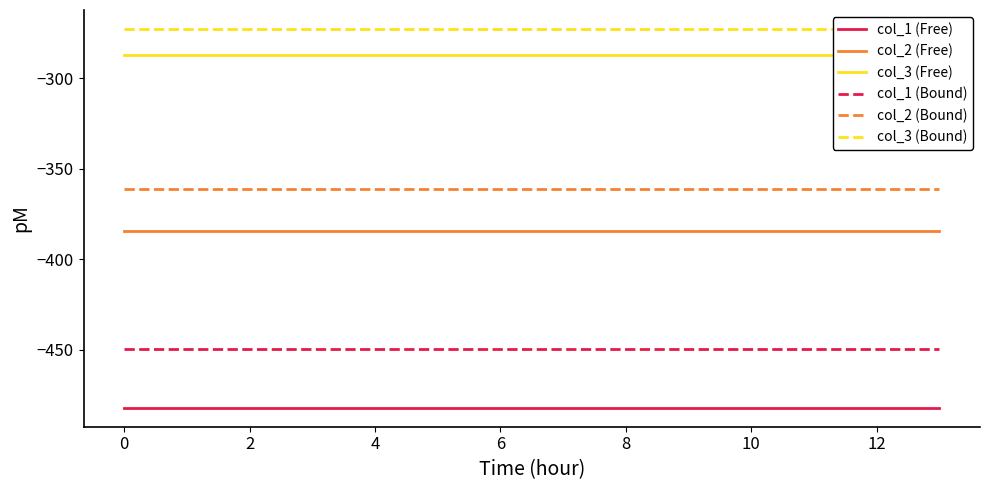

Reading left to right, transcribe all the data shown in this chart.

col_1 (Free): -482.0	-482.0	-482.0	-482.0	-482.0	-482.0	-482.0	-482.0	-482.0	-482.0	-482.0	-482.0	-482.0	-482.0
col_2 (Free): -384.6	-384.6	-384.6	-384.6	-384.6	-384.6	-384.6	-384.6	-384.6	-384.6	-384.6	-384.6	-384.6	-384.6
col_3 (Free): -287.1	-287.1	-287.1	-287.1	-287.1	-287.1	-287.1	-287.1	-287.1	-287.1	-287.1	-287.1	-287.1	-287.1
col_1 (Bound): -449.5	-449.5	-449.5	-449.5	-449.5	-449.5	-449.5	-449.5	-449.5	-449.5	-449.5	-449.5	-449.5	-449.5
col_2 (Bound): -361.1	-361.1	-361.1	-361.1	-361.1	-361.1	-361.1	-361.1	-361.1	-361.1	-361.1	-361.1	-361.1	-361.1
col_3 (Bound): -272.7	-272.7	-272.7	-272.7	-272.7	-272.7	-272.7	-272.7	-272.7	-272.7	-272.7	-272.7	-272.7	-272.7